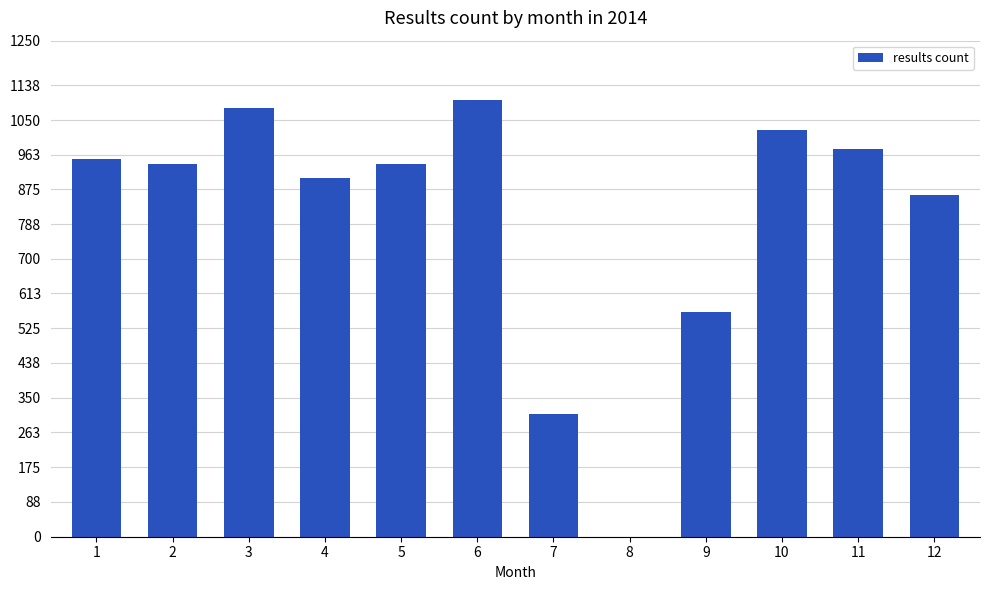

Are the bars grouped side by side (vs. stacked)?

No